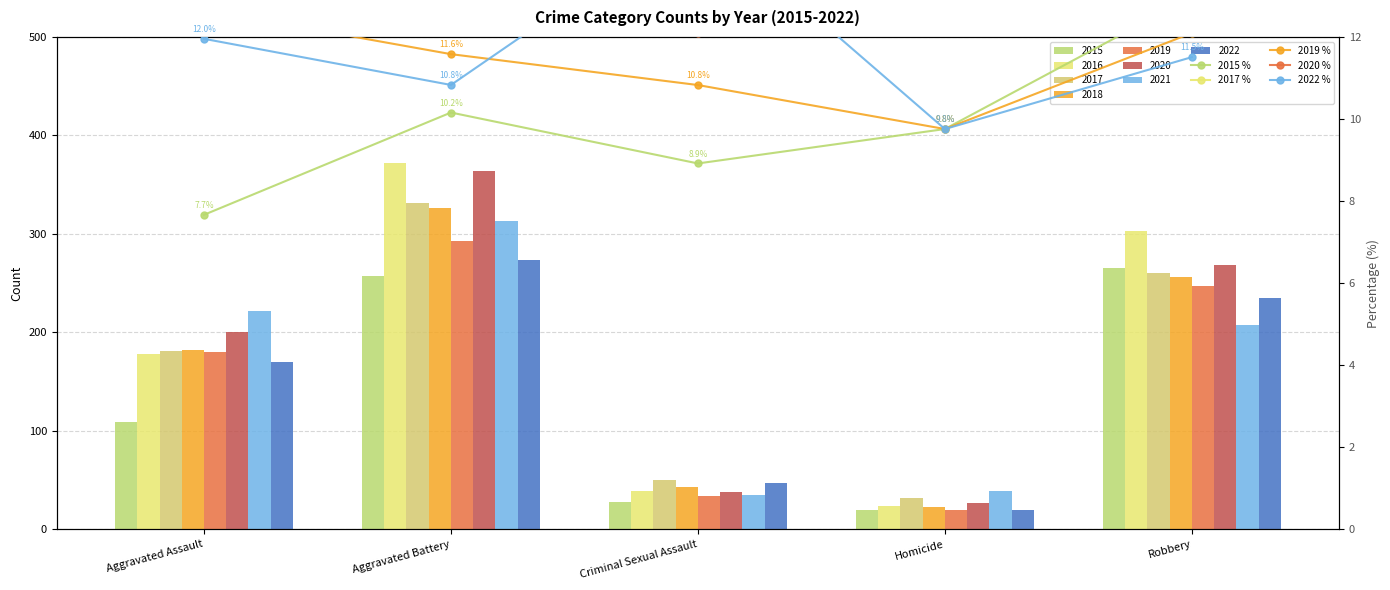

What position from the right is Aggravated Battery?

4